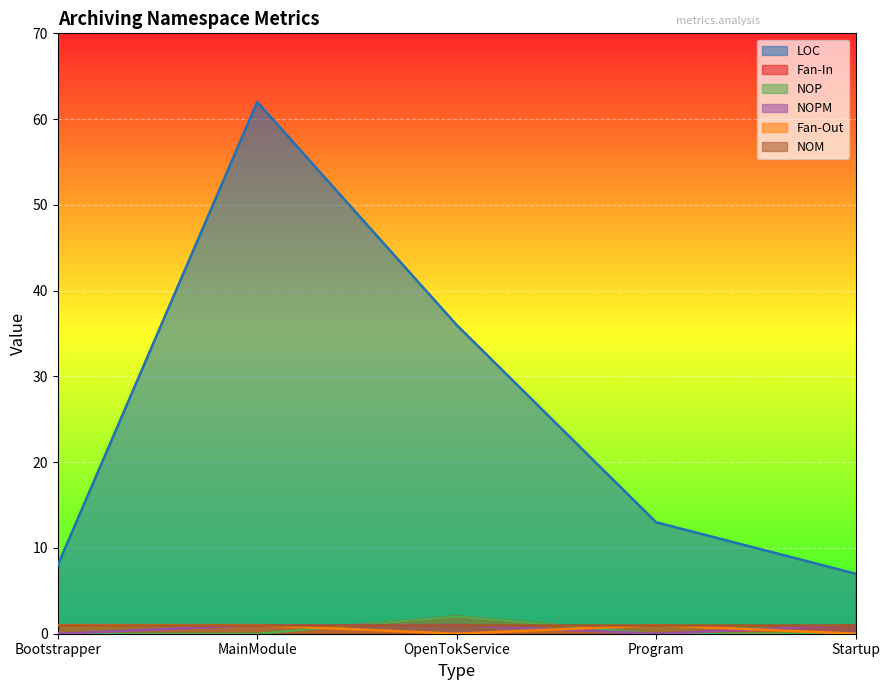

How many lines are shown in the chart?

6